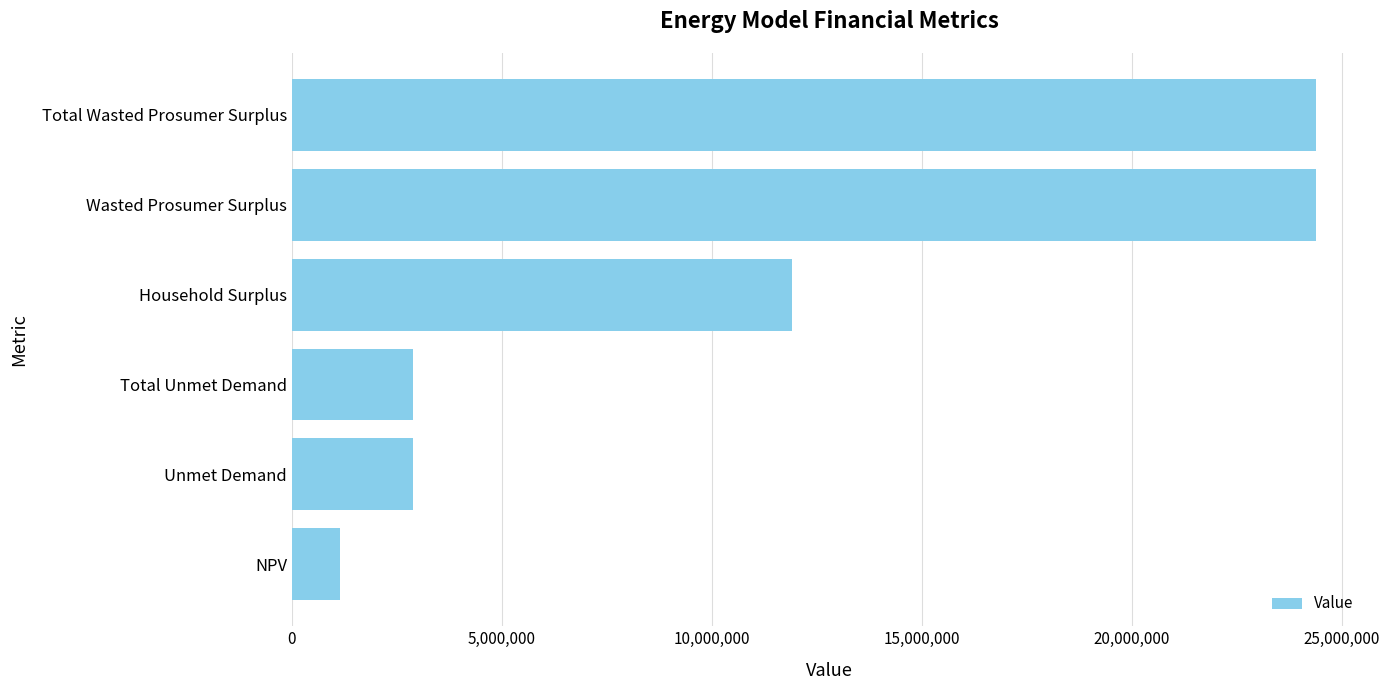

Which category has the lowest value across all series?

NPV